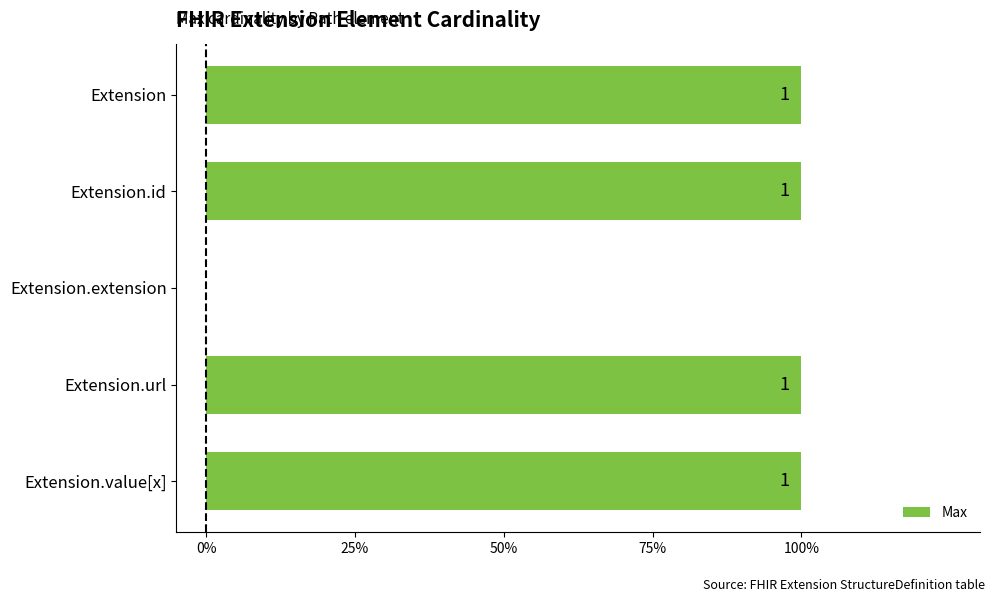

Count the values in the range 1 to 2.

4